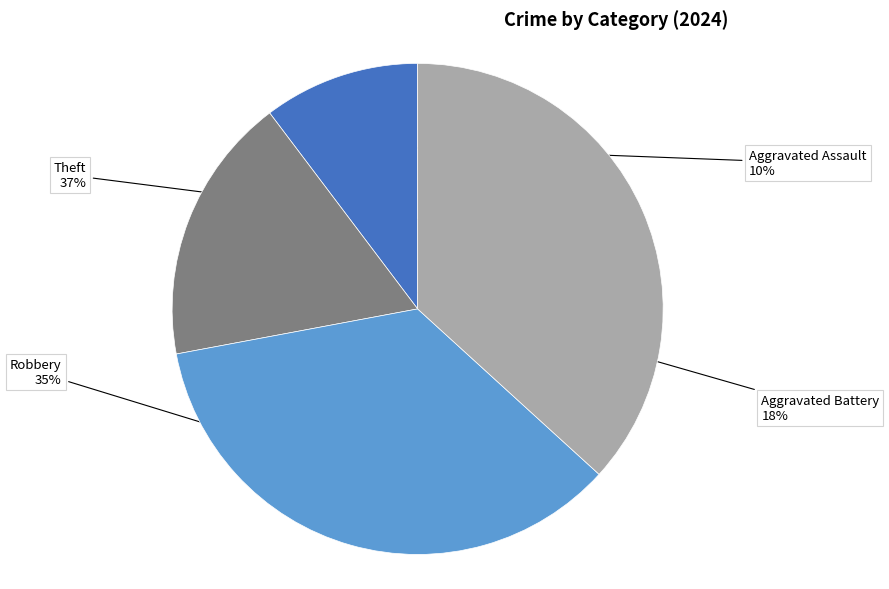

Is there any slice that represents more than half of the pie?

No